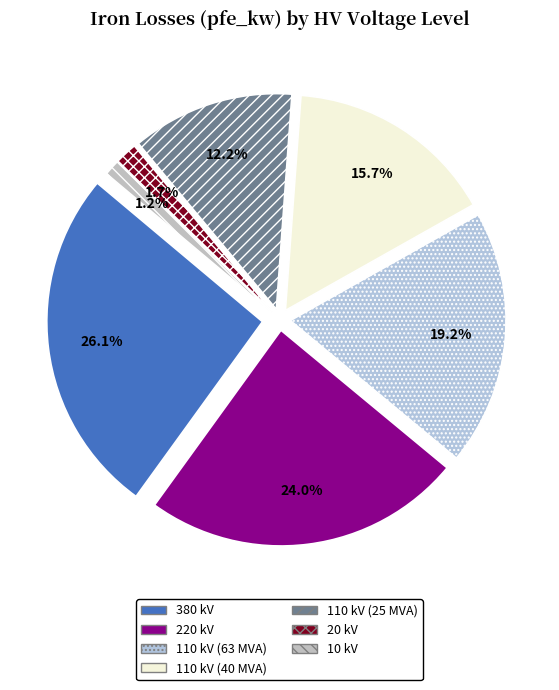

Which category has the smallest portion of the pie?

10 kV